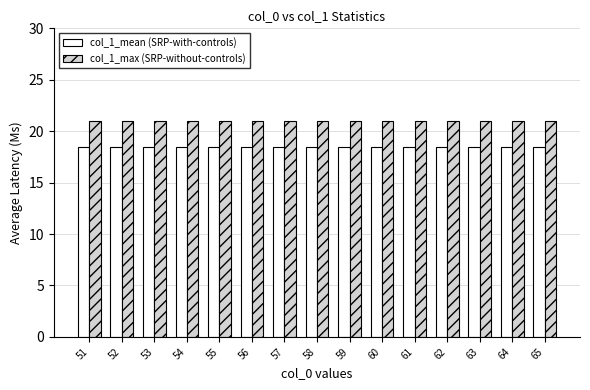

What is the maximum value for col_1_mean (SRP-with-controls)?

18.5